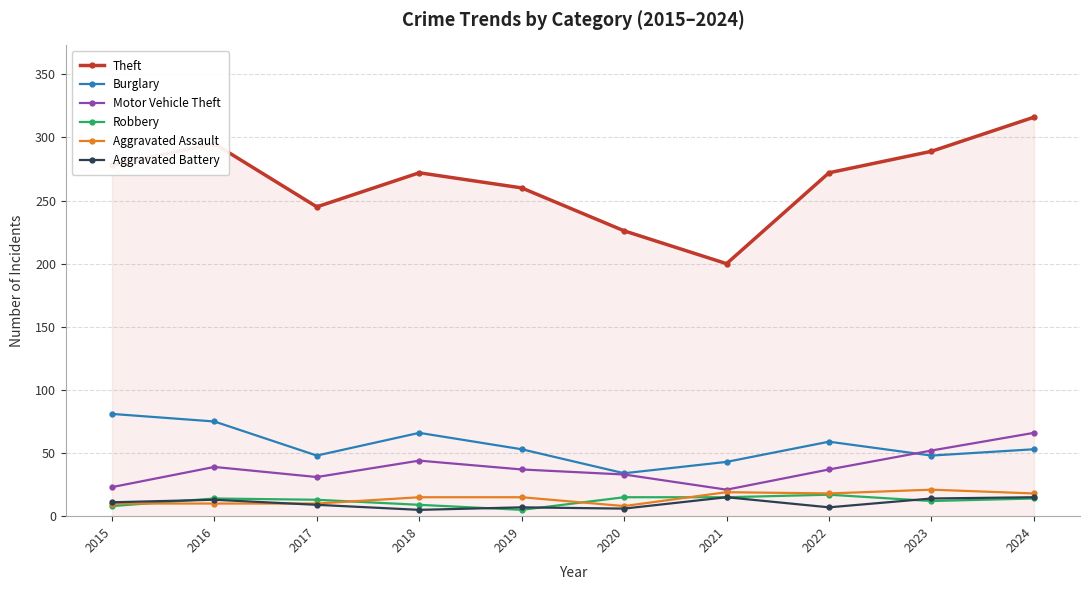

What is the average value of the Aggravated Assault series?

14